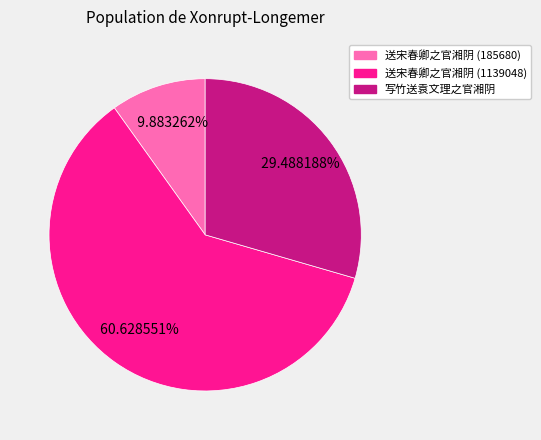

To the nearest percent, what is the difference between the largest and smallest slice percentages?

51%